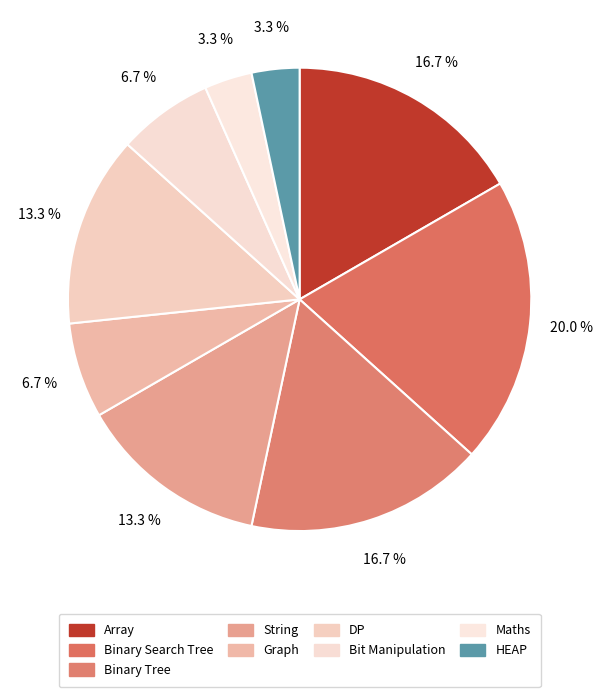

Which has a higher value, Maths or Binary Search Tree?

Binary Search Tree